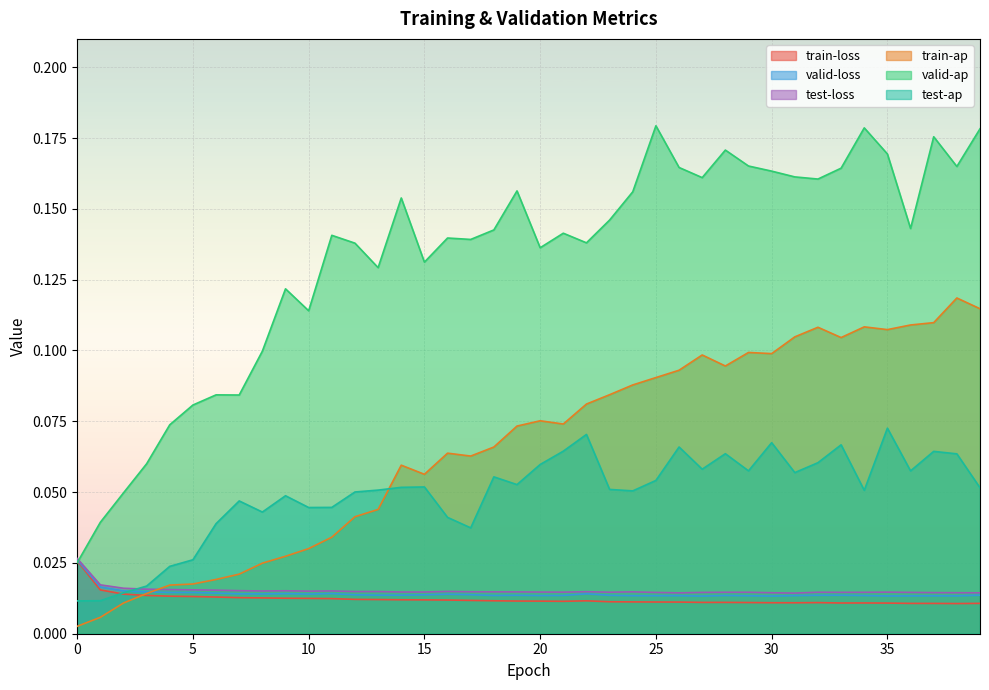

Between 19 and 32, which series saw the biggest shift?

train-ap